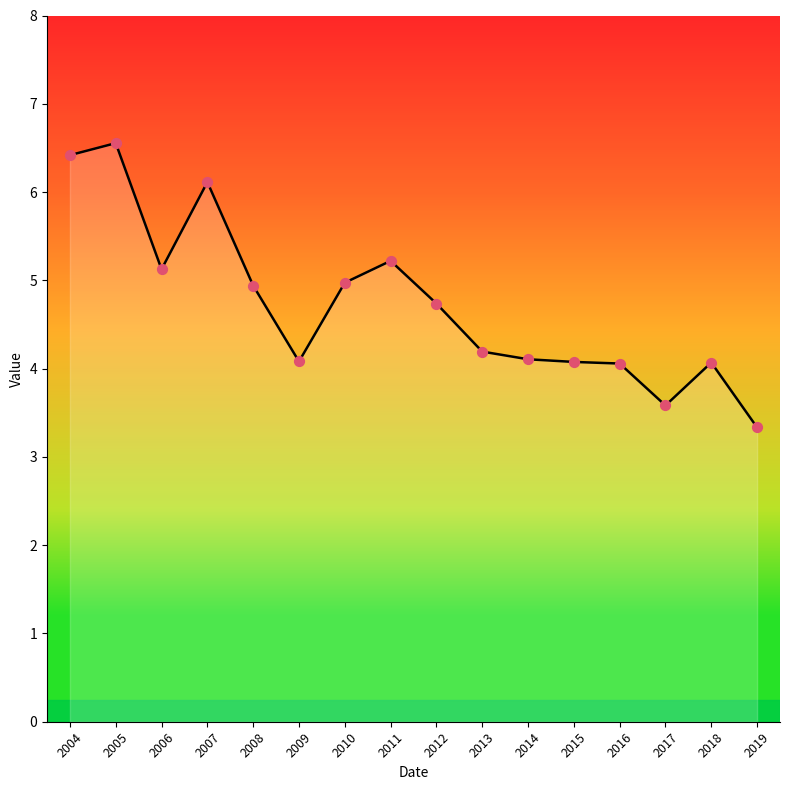

Approximately how many times larger is the value at 2014 compared to 2007?

0.7